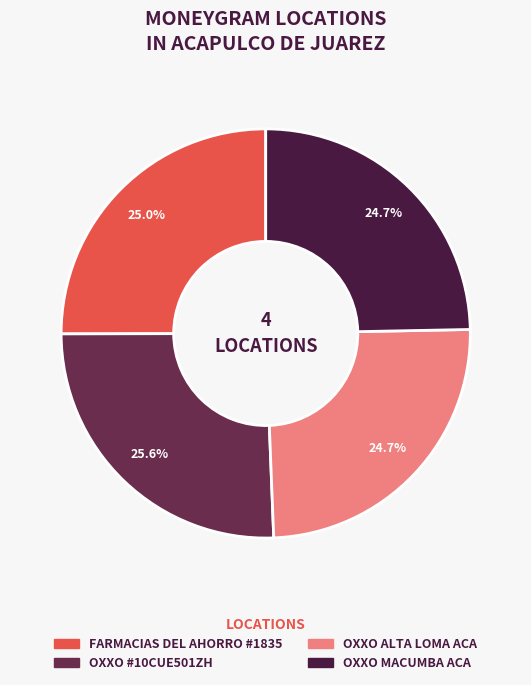

Is there any slice that represents more than half of the pie?

No